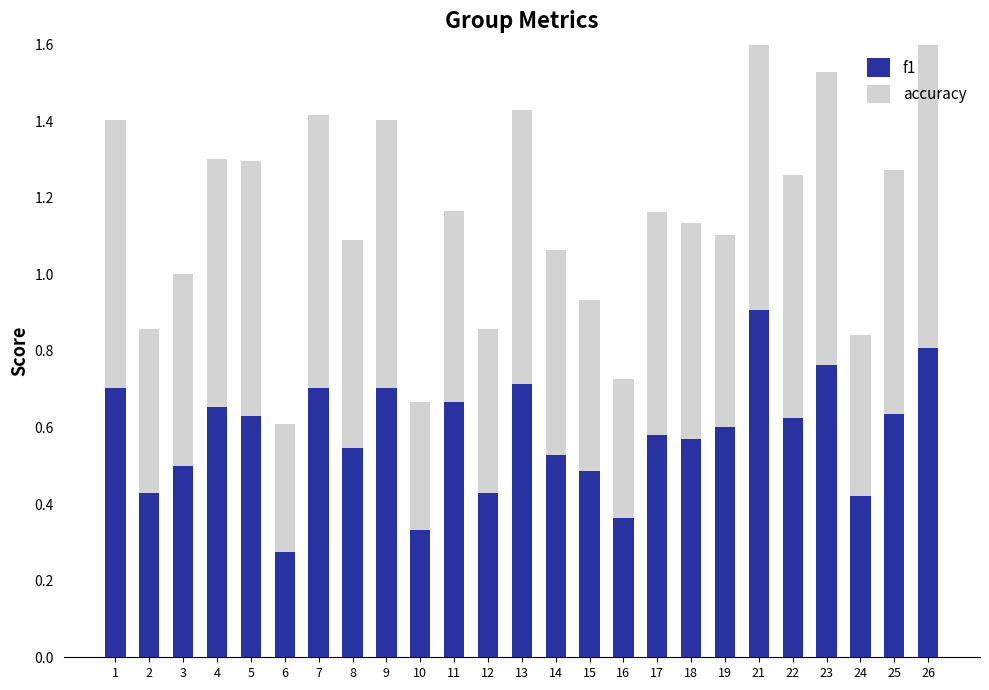

True or false: accuracy has a value of 0.4 at 15.

True